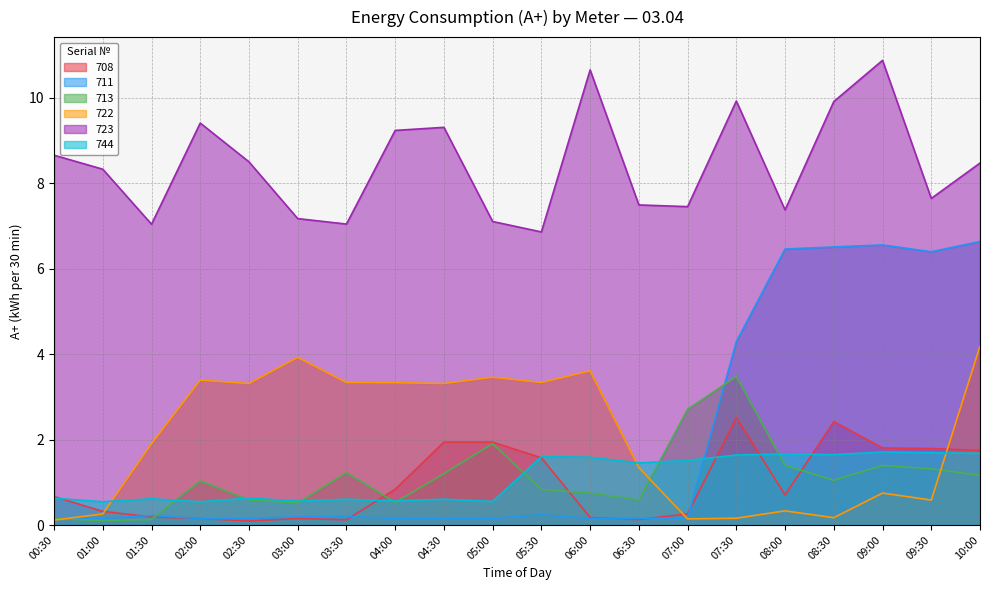

Reading right to left, what are all the values shown in this chart?

708: 10:00=1.7	09:30=1.8	09:00=1.8	08:30=2.4	08:00=0.7	07:30=2.5	07:00=0.3	06:30=0.1	06:00=0.2	05:30=1.6	05:00=1.9	04:30=1.9	04:00=0.8	03:30=0.1	03:00=0.2	02:30=0.1	02:00=0.2	01:30=0.2	01:00=0.3	00:30=0.7
711: 10:00=6.6	09:30=6.4	09:00=6.6	08:30=6.5	08:00=6.5	07:30=4.3	07:00=0.2	06:30=0.2	06:00=0.2	05:30=0.2	05:00=0.2	04:30=0.2	04:00=0.2	03:30=0.2	03:00=0.2	02:30=0.2	02:00=0.1	01:30=0.2	01:00=0.2	00:30=0.1
713: 10:00=1.2	09:30=1.3	09:00=1.4	08:30=1.0	08:00=1.4	07:30=3.5	07:00=2.7	06:30=0.6	06:00=0.7	05:30=0.8	05:00=1.9	04:30=1.2	04:00=0.5	03:30=1.2	03:00=0.5	02:30=0.6	02:00=1.0	01:30=0.1	01:00=0.1	00:30=0.2
722: 10:00=4.2	09:30=0.6	09:00=0.7	08:30=0.2	08:00=0.3	07:30=0.2	07:00=0.1	06:30=1.3	06:00=3.6	05:30=3.3	05:00=3.5	04:30=3.3	04:00=3.3	03:30=3.3	03:00=3.9	02:30=3.3	02:00=3.4	01:30=1.9	01:00=0.3	00:30=0.1
723: 10:00=8.5	09:30=7.6	09:00=10.9	08:30=9.9	08:00=7.4	07:30=9.9	07:00=7.5	06:30=7.5	06:00=10.7	05:30=6.9	05:00=7.1	04:30=9.3	04:00=9.2	03:30=7.0	03:00=7.2	02:30=8.5	02:00=9.4	01:30=7.0	01:00=8.3	00:30=8.7
744: 10:00=1.7	09:30=1.7	09:00=1.7	08:30=1.6	08:00=1.7	07:30=1.6	07:00=1.5	06:30=1.5	06:00=1.6	05:30=1.6	05:00=0.6	04:30=0.6	04:00=0.6	03:30=0.6	03:00=0.6	02:30=0.6	02:00=0.5	01:30=0.6	01:00=0.5	00:30=0.6